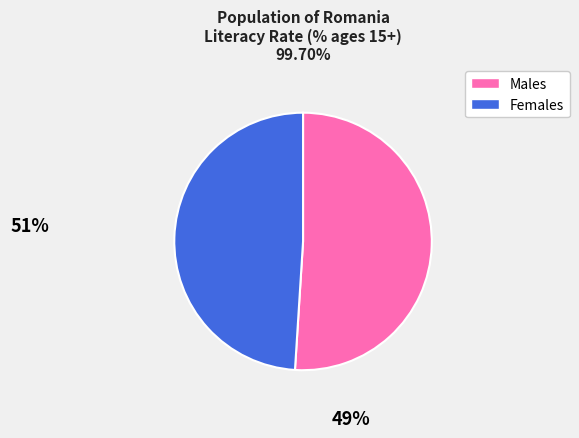

Is there any slice that represents more than half of the pie?

Yes